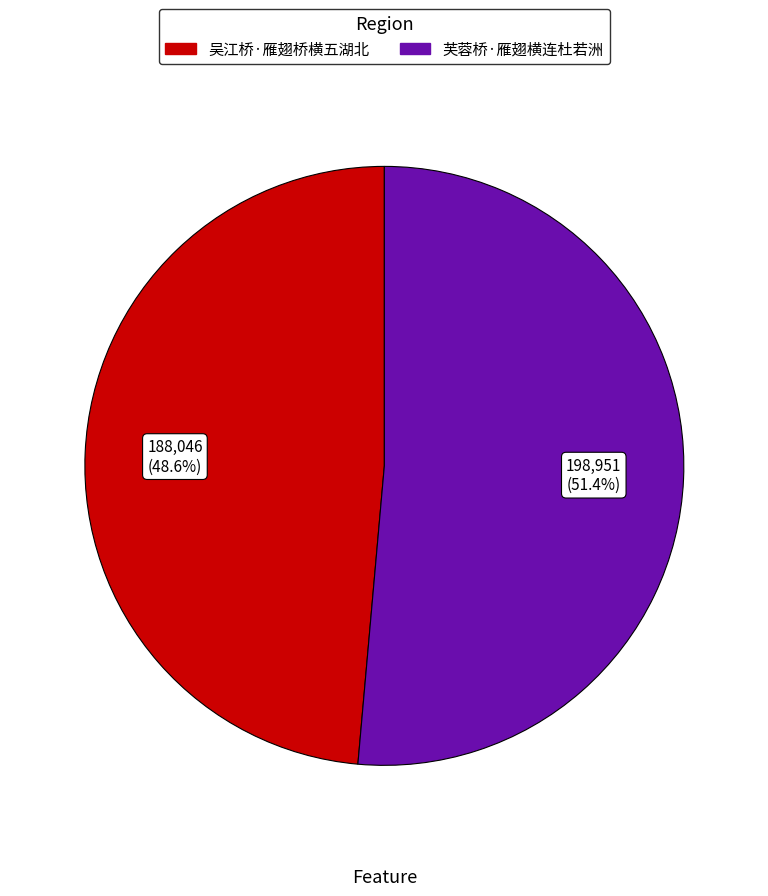

Approximately how many times larger is the value at 芙蓉桥·雁翅横连杜若洲 compared to 吴江桥·雁翅桥横五湖北?

1.1